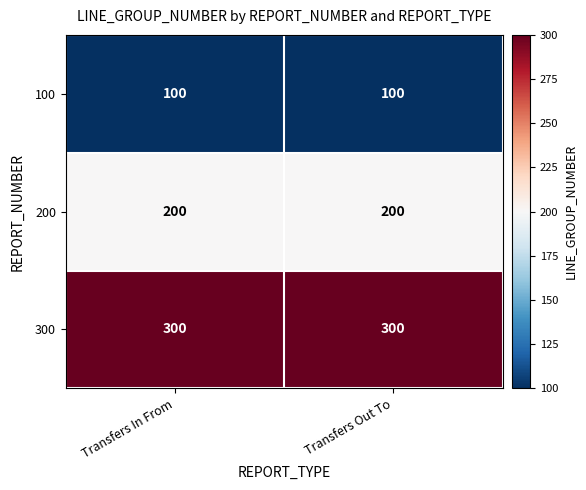

Reading right to left, extract all data points from this chart.

100: Transfers Out To=100	Transfers In From=100
200: Transfers Out To=200	Transfers In From=200
300: Transfers Out To=300	Transfers In From=300